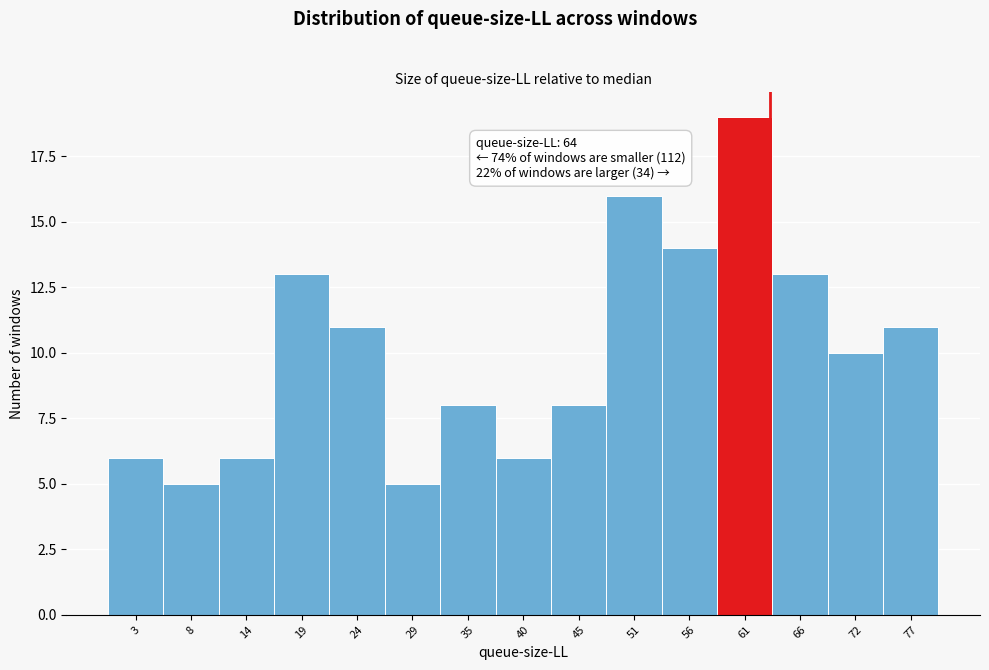

Reading right to left, list all the values displayed in this chart.

11	10	13	19	14	16	8	6	8	5	11	13	6	5	6